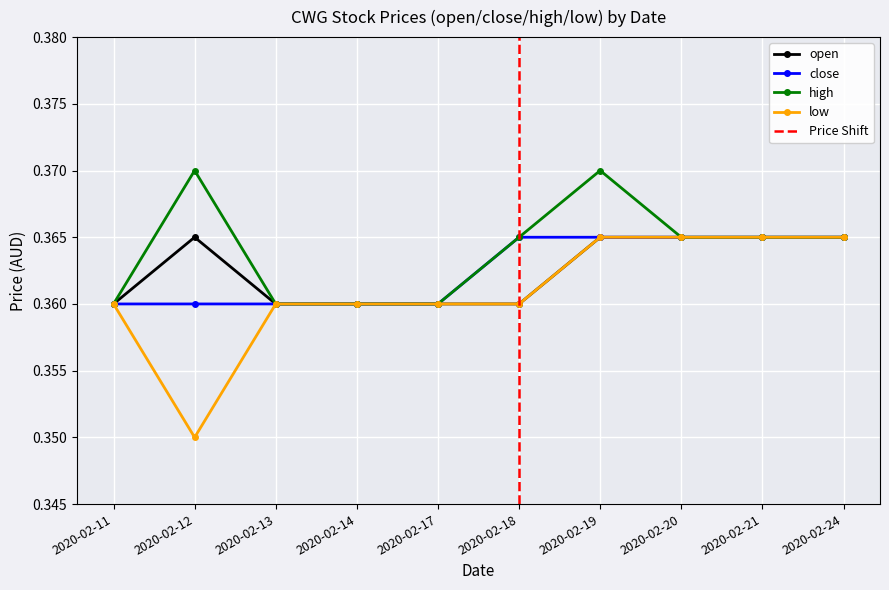

Is this an area chart (filled region under the line)?

No